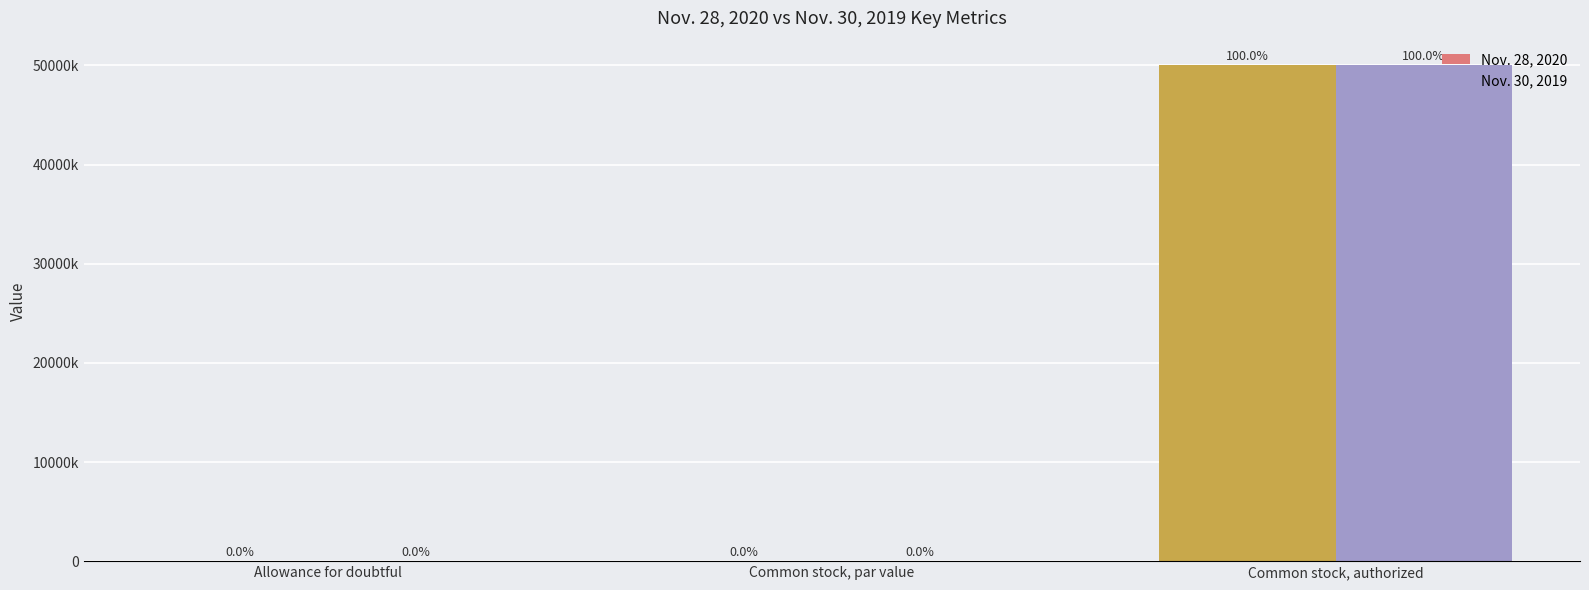

What are all the series names shown in the legend?

Nov. 28, 2020, Nov. 30, 2019